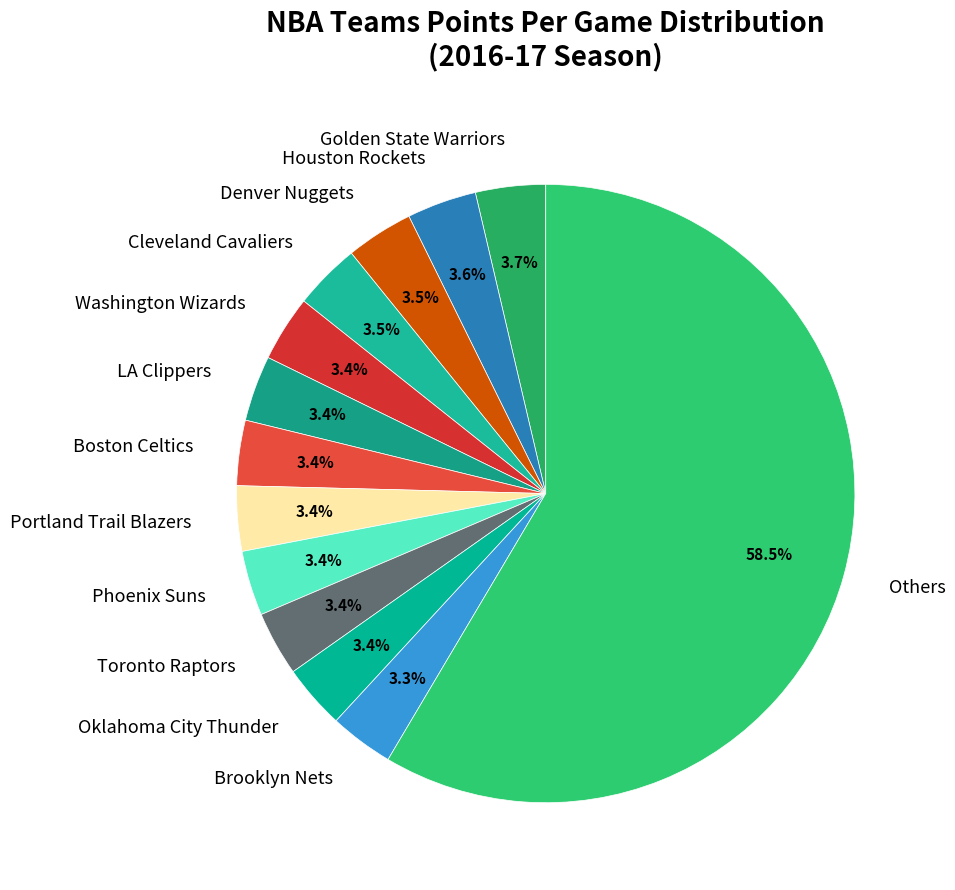

Does Others represent more than half of the total?

Yes